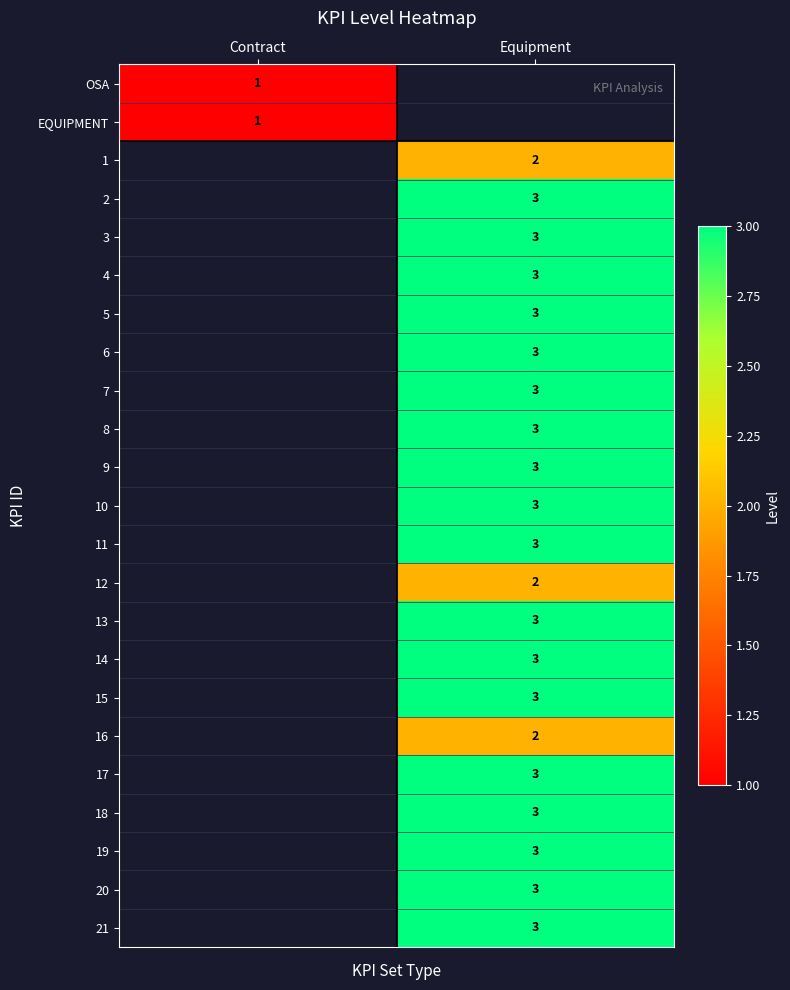

Is it true that 10 equals 2 at Equipment?

False